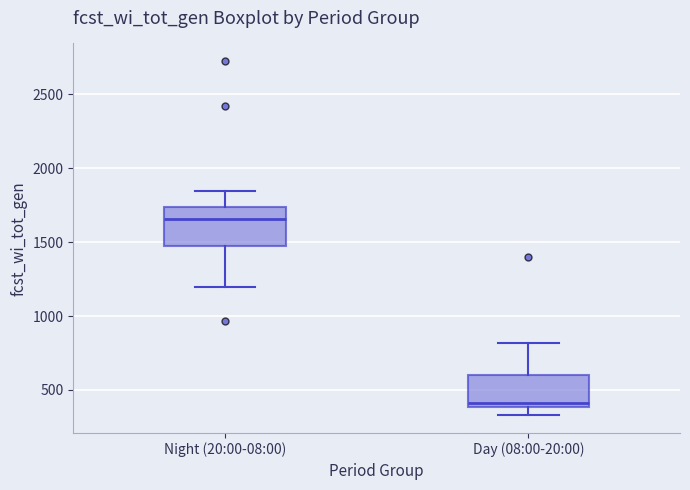

Reading left to right, transcribe this box plot: for each box, give where its median line is, the range the box spans, and where its two whiskers end, as read against the y-axis. The values are not printed on the chart, so give them approximately, as read against the axis.

Night (20:00-08:00): median 1650, box 1500 to 1750, whiskers 1200 to 1850
Day (08:00-20:00): median 400 (just above the box's lower edge), box 400 to 600, whiskers 350 to 800